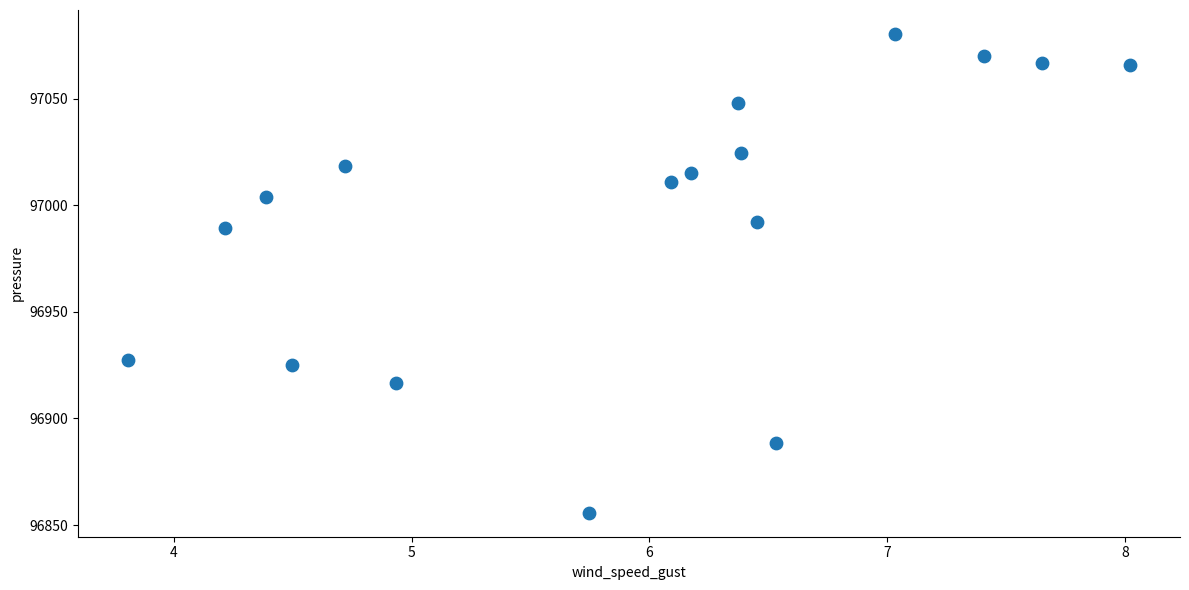

What is the range of Y values (max minus min)?

224.6